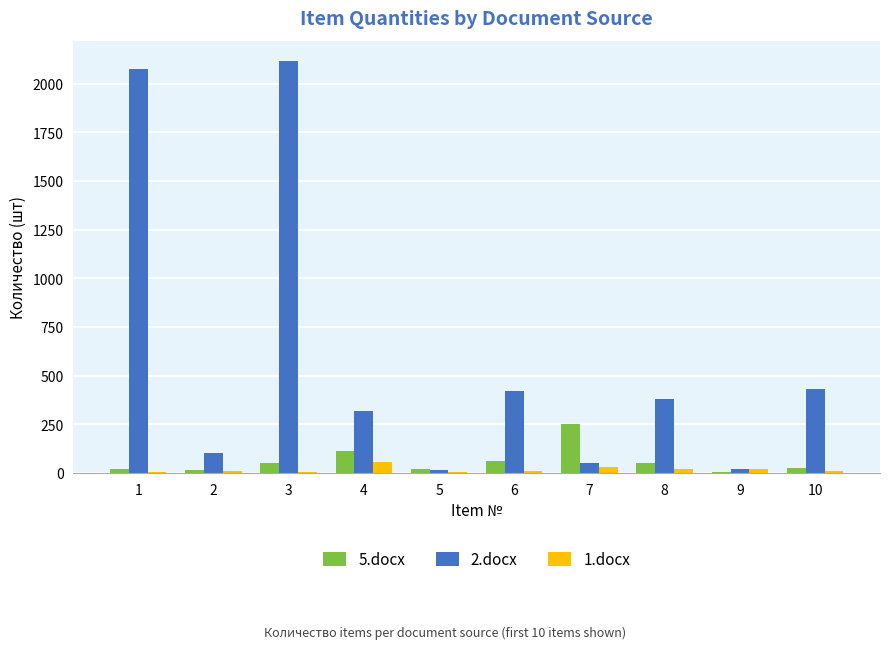

What value does the 2.docx series have at 1, to the nearest 50?

2050